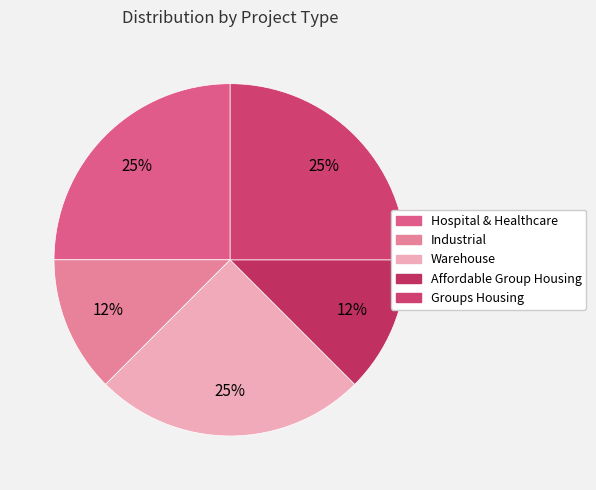

The Affordable Group Housing slice represents 25% of the pie. True or false?

False